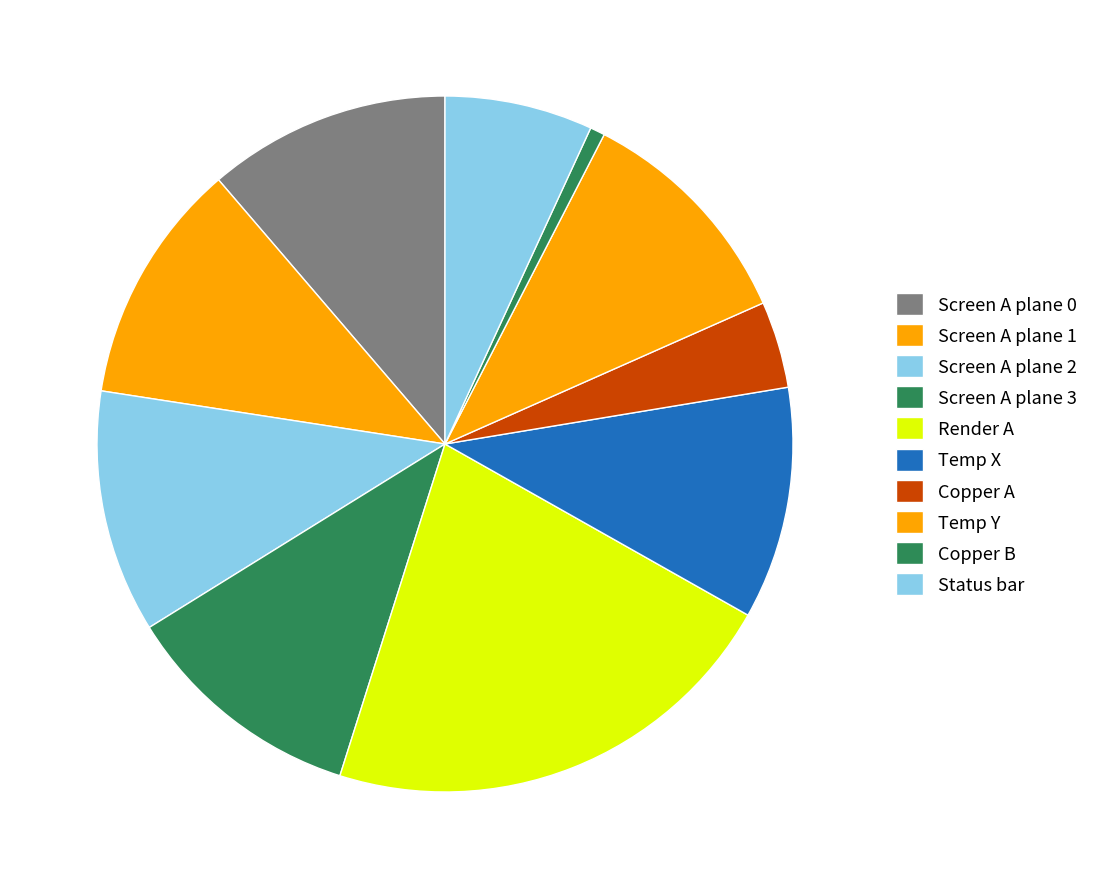

Does Screen A plane 3 represent more than half of the total?

No